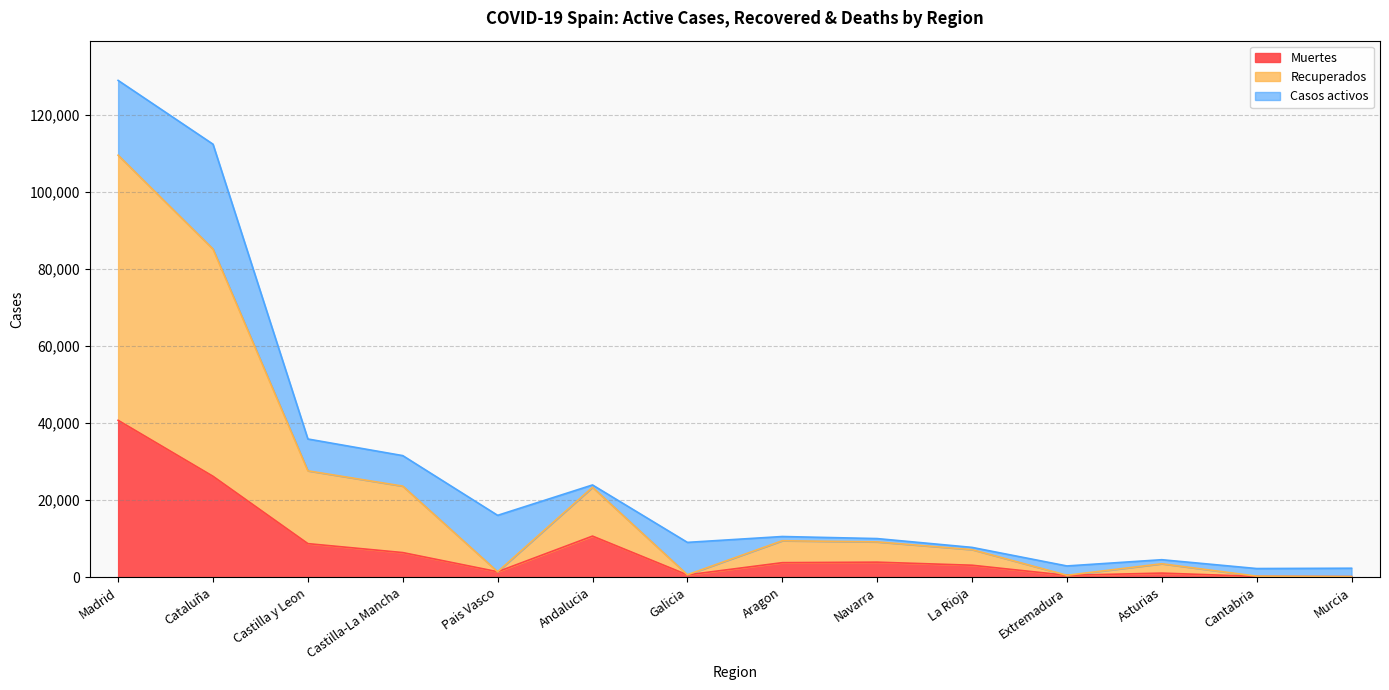

At which category is the sum across all series the highest?

Madrid